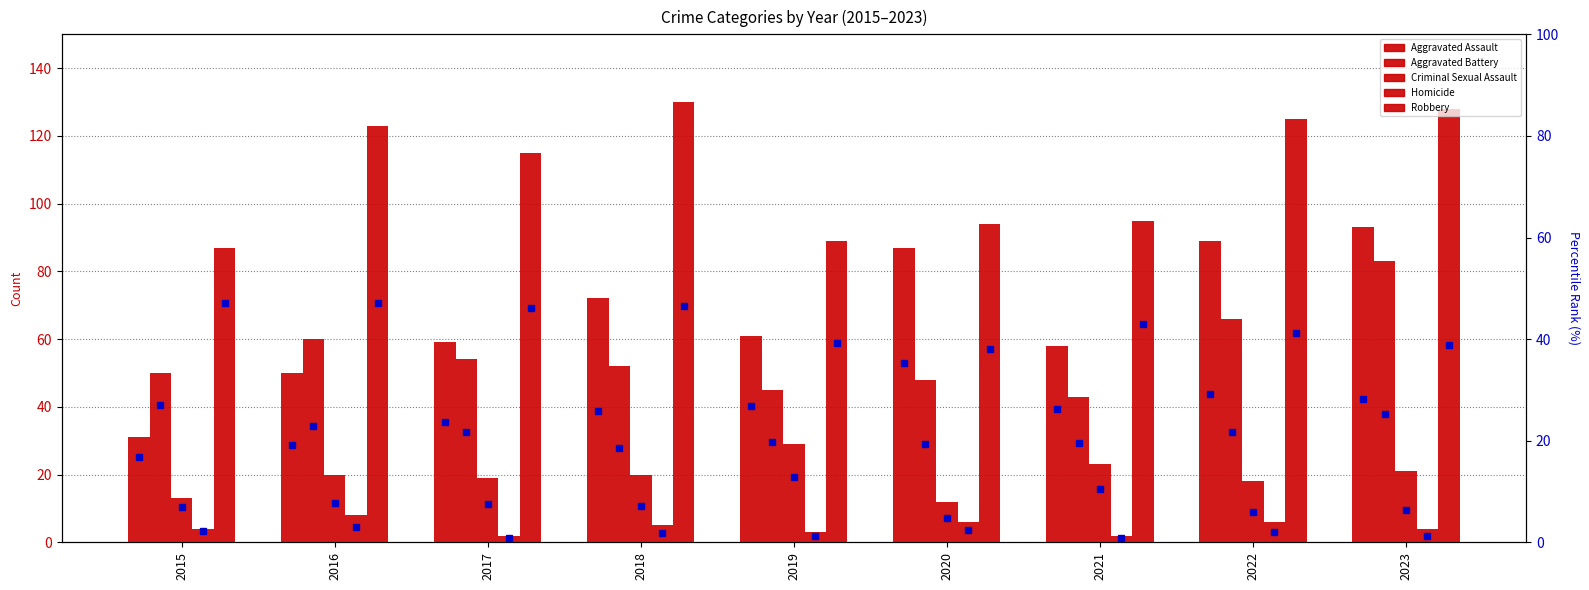

Read the Homicide value at 2016.

8.0